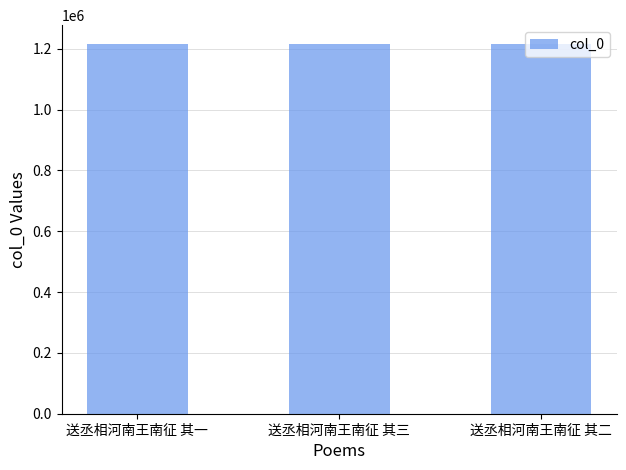

How many data points does each series have?

3